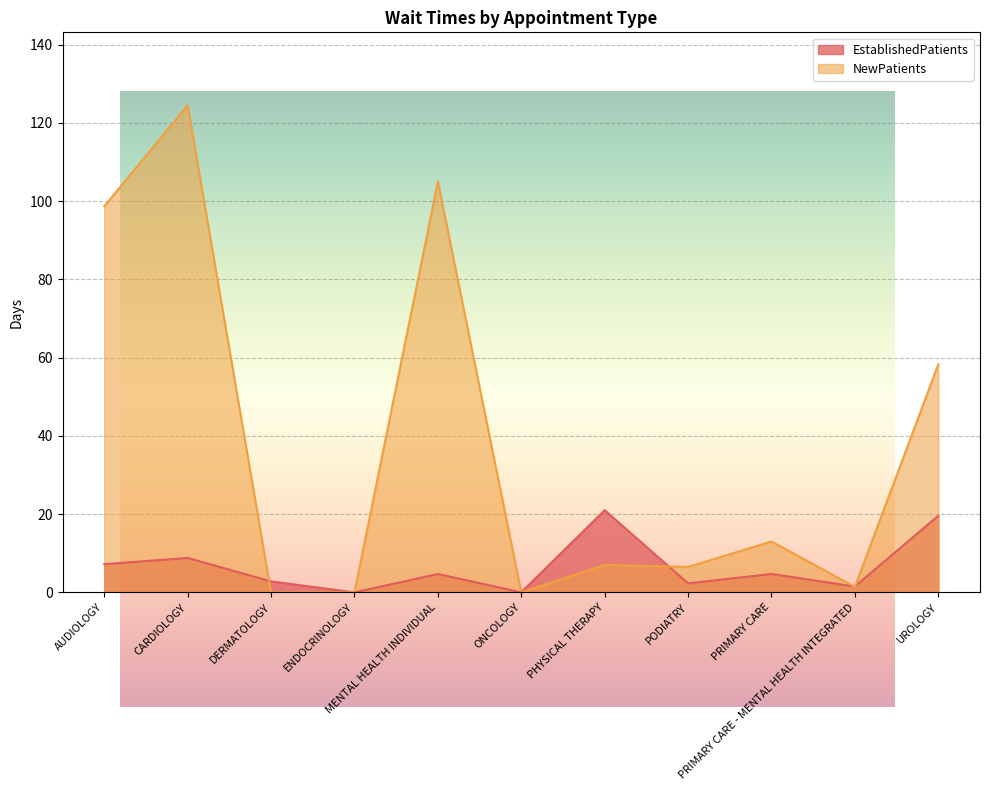

What is the maximum value shown in the chart?

124.5